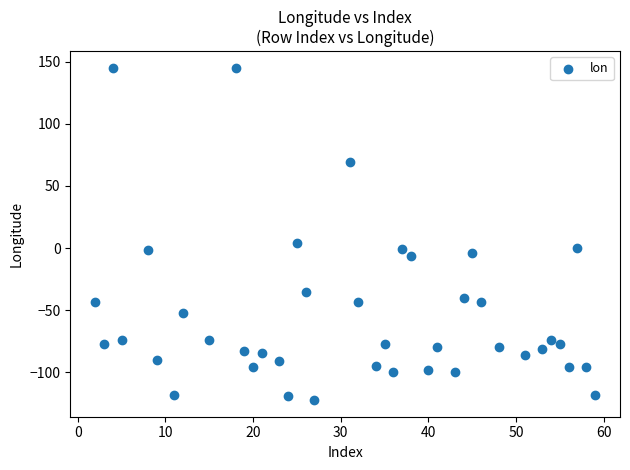

What is the range of Y values (max minus min)?

267.3